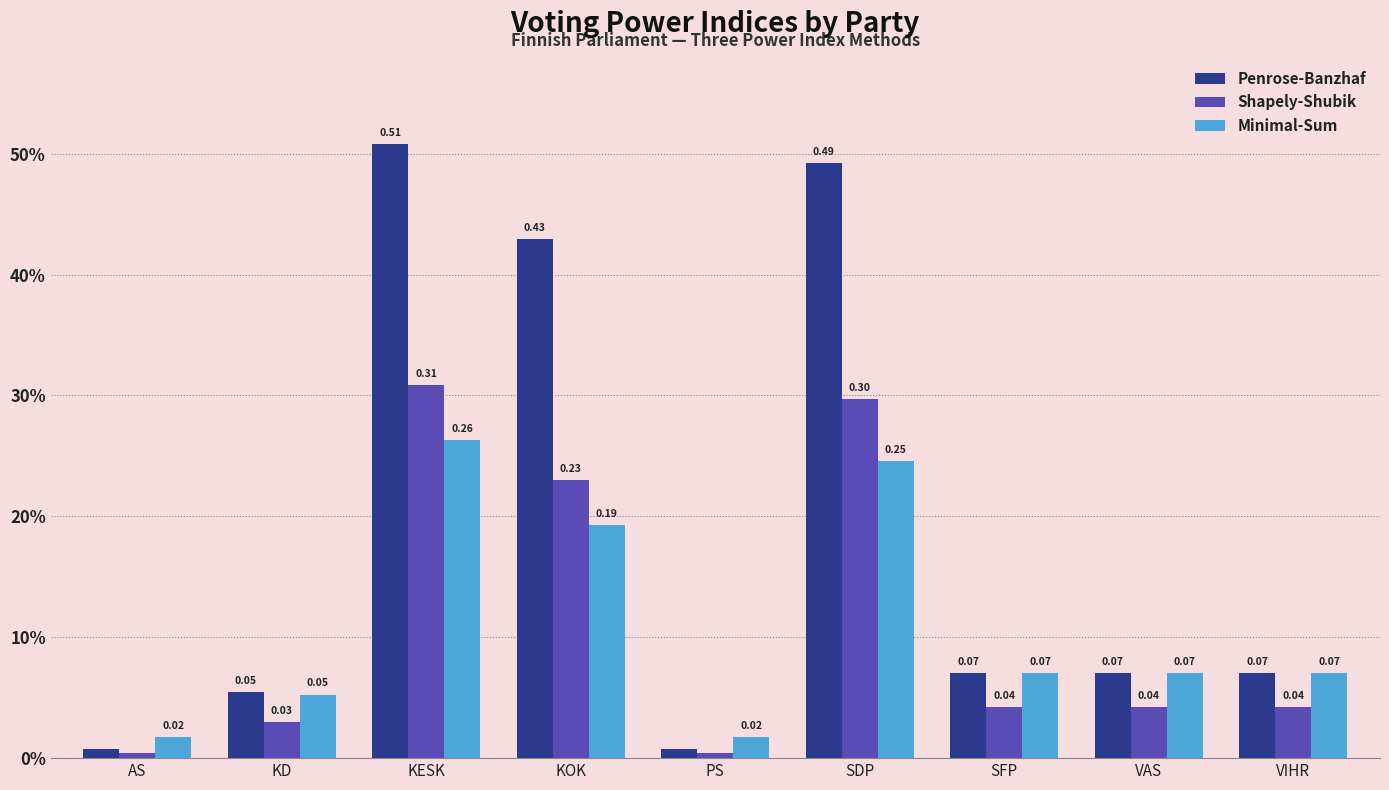

Are the bars grouped side by side (vs. stacked)?

Yes